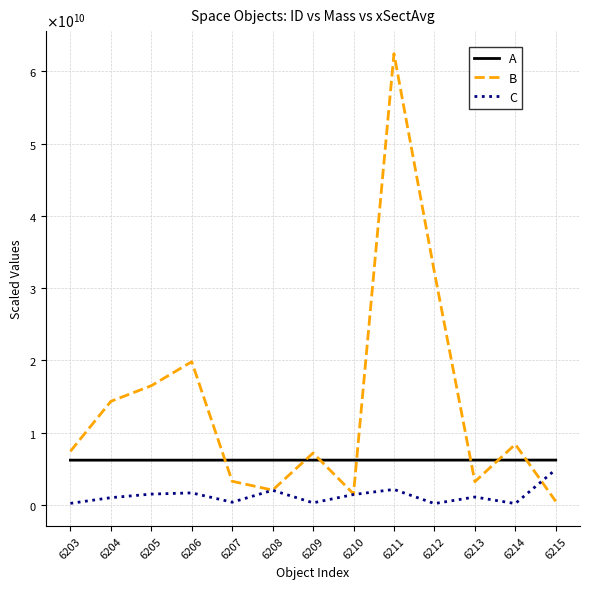

Which series has the largest range (max minus min)?

B